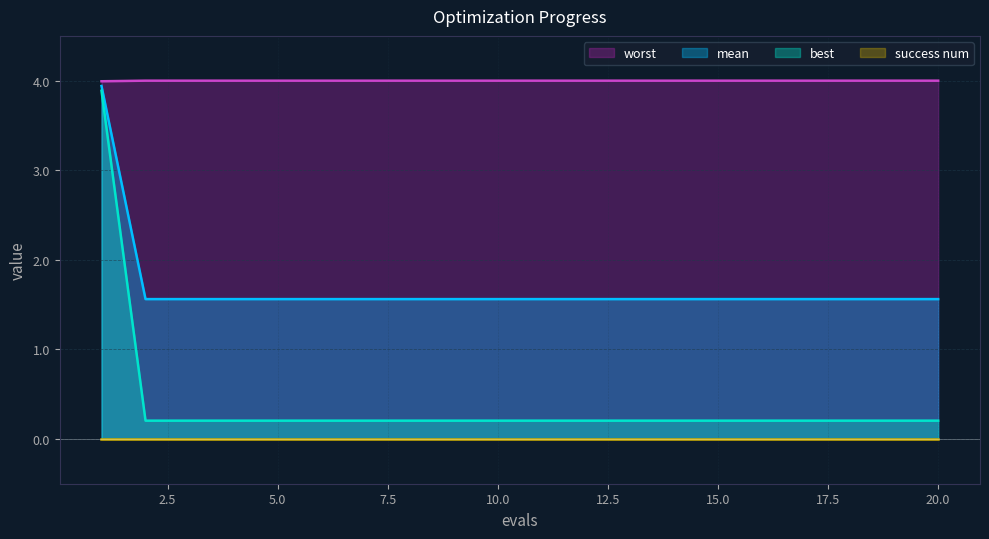

What is the highest value of the best series?

3.9